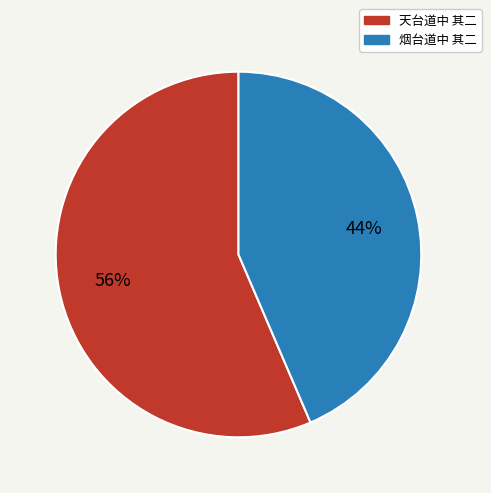

Do 天台道中 其二 and 烟台道中 其二 together represent more than half of the pie?

Yes